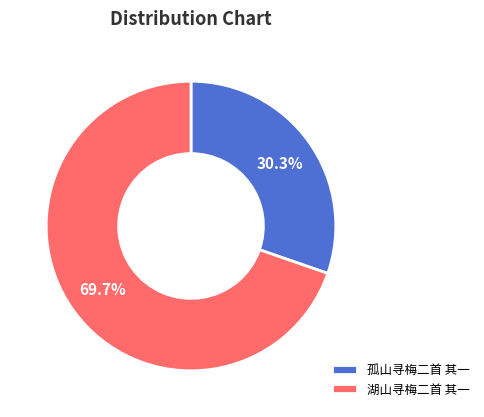

Which category has the biggest portion of the pie?

湖山寻梅二首 其一